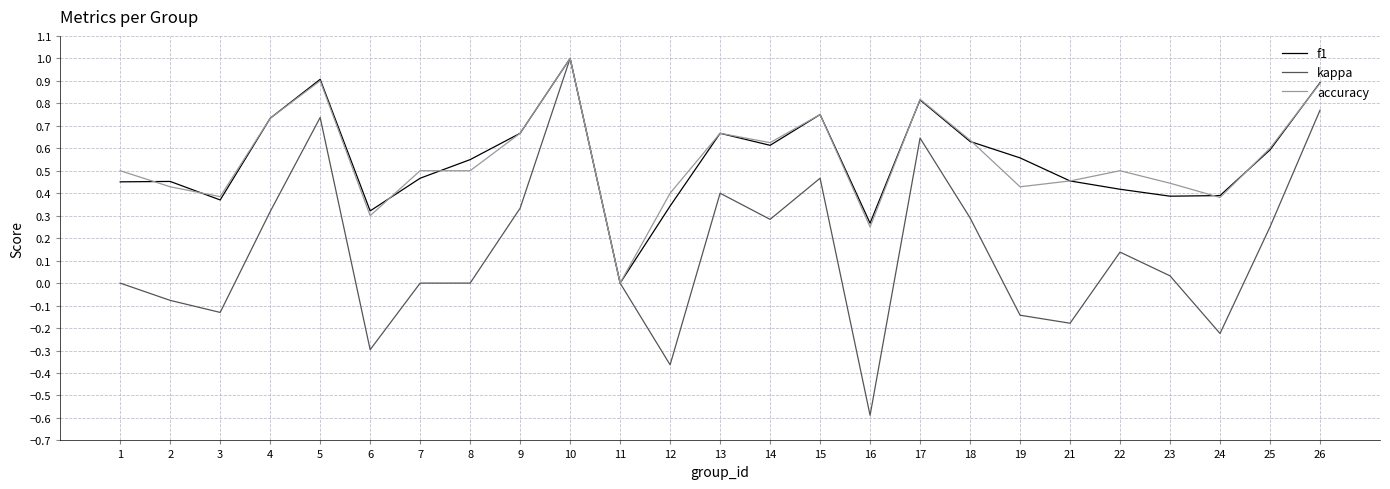

What is the total value across all series at 25?

1.4